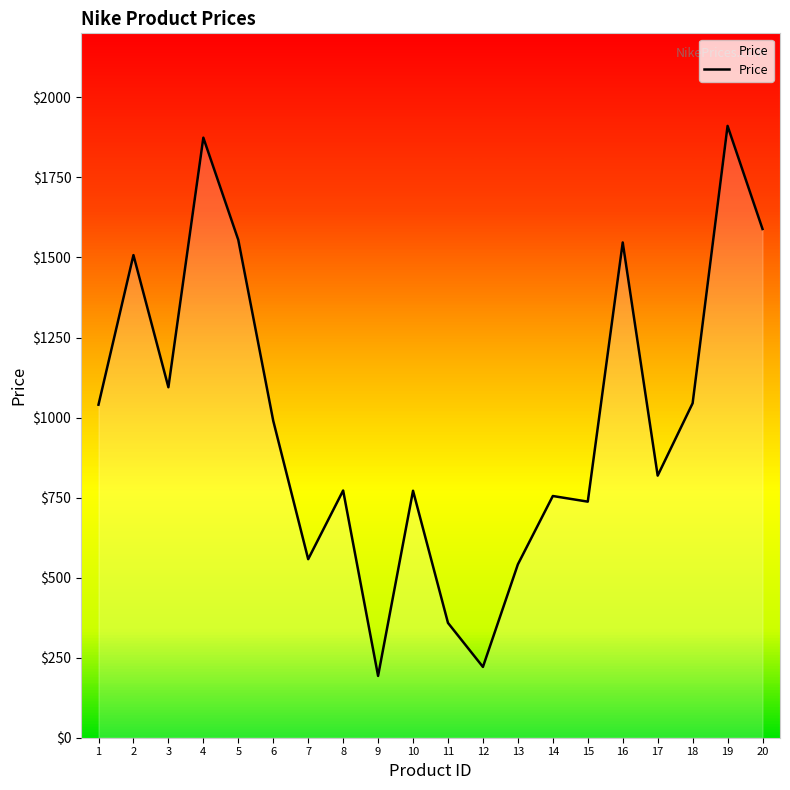

What is the difference between the maximum and minimum values?

1717.9